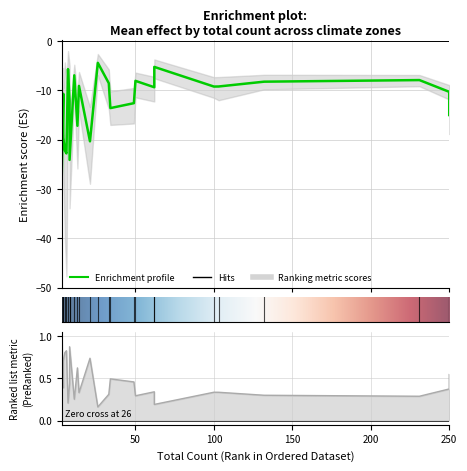

How many data points in ci_high are less than -7?

13